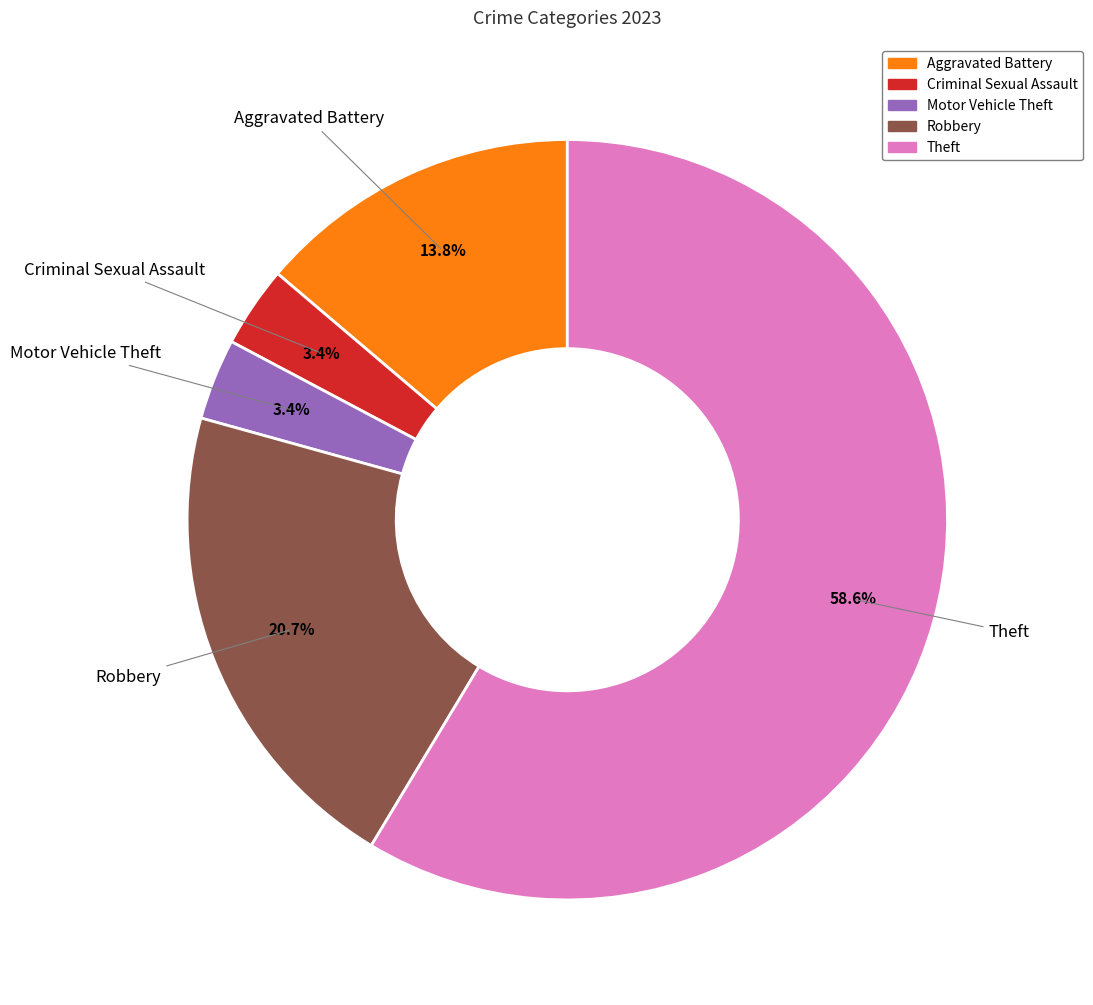

Is there a majority slice in this chart?

Yes